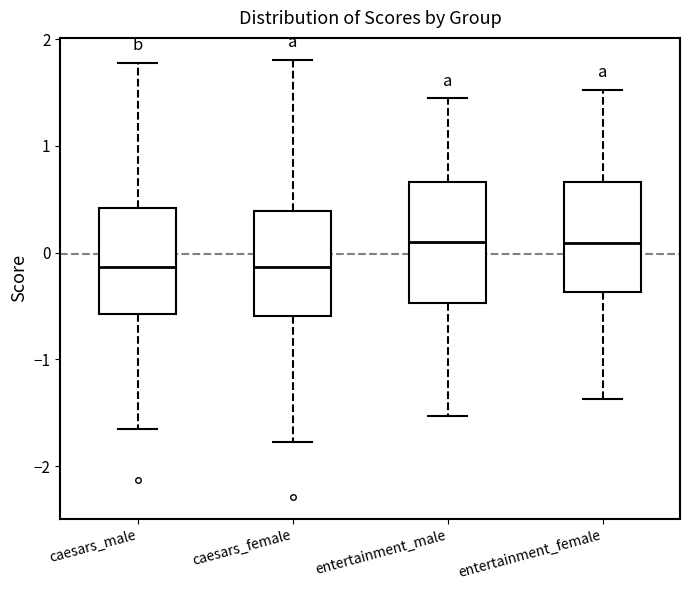

Reading left to right, transcribe this box plot: for each box, give where its median line is, the range the box spans, and where its two whiskers end, as read against the y-axis. The values are not printed on the chart, so give them approximately, as read against the axis.

caesars_male: median -0.1, box -0.6 to 0.4, whiskers -1.6 to 1.8
caesars_female: median -0.1, box -0.6 to 0.4, whiskers -1.8 to 1.8
entertainment_male: median 0.1, box -0.5 to 0.7, whiskers -1.5 to 1.4
entertainment_female: median 0.1, box -0.4 to 0.7, whiskers -1.4 to 1.5